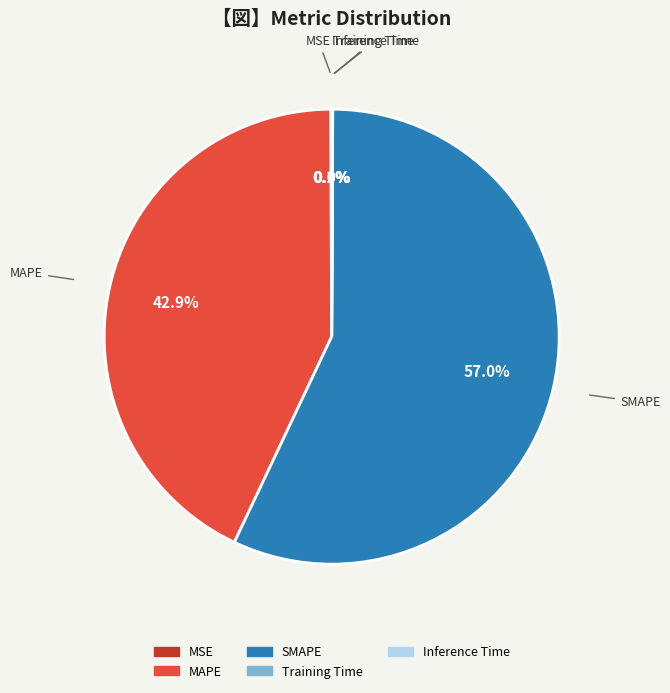

The MAPE slice represents 57% of the pie. True or false?

False